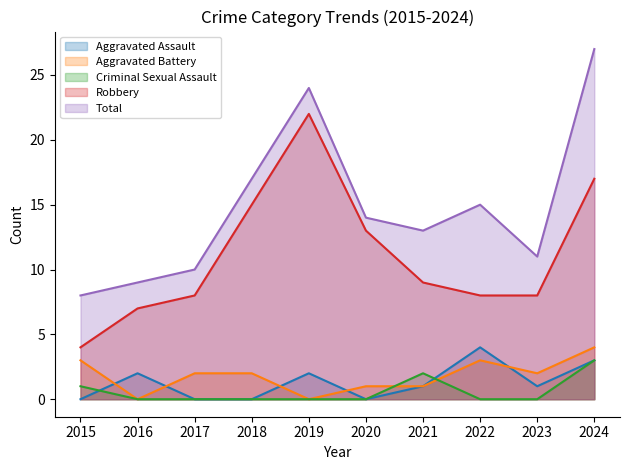

Rank the categories by Aggravated Battery value from lowest to highest.

2016, 2019, 2020, 2021, 2017, 2018, 2023, 2015, 2022, 2024